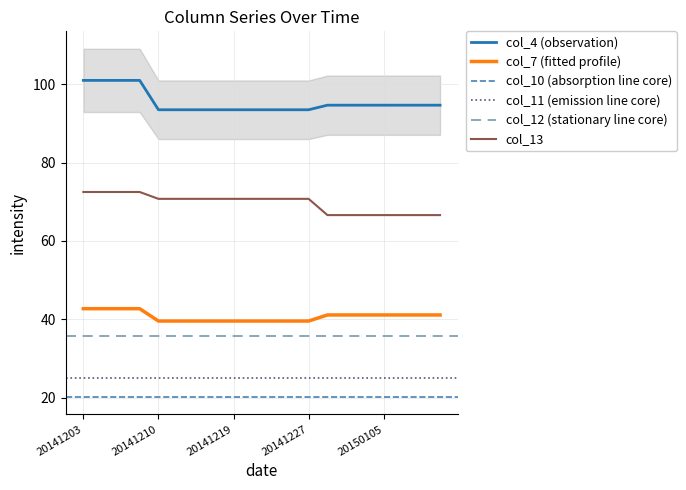

Which series has the largest range (max minus min)?

col_4